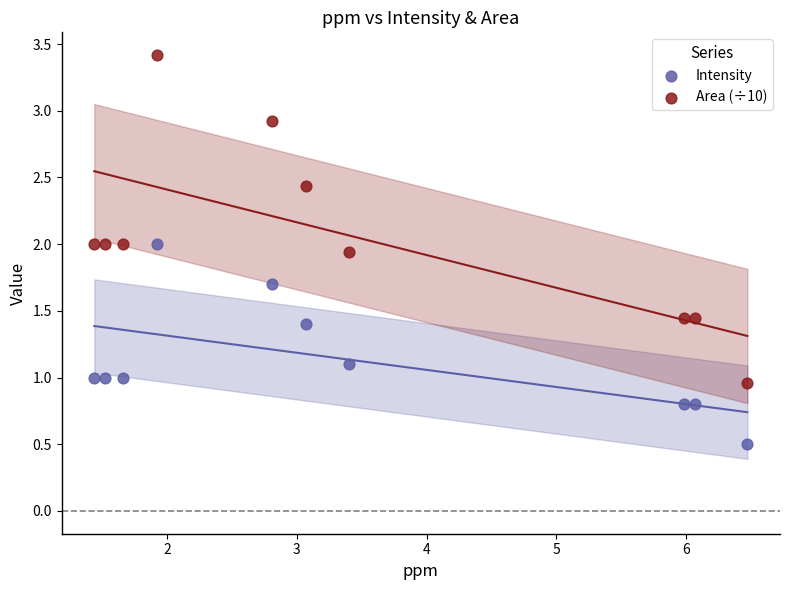

Which series reaches the maximum Y coordinate?

Area (÷10)